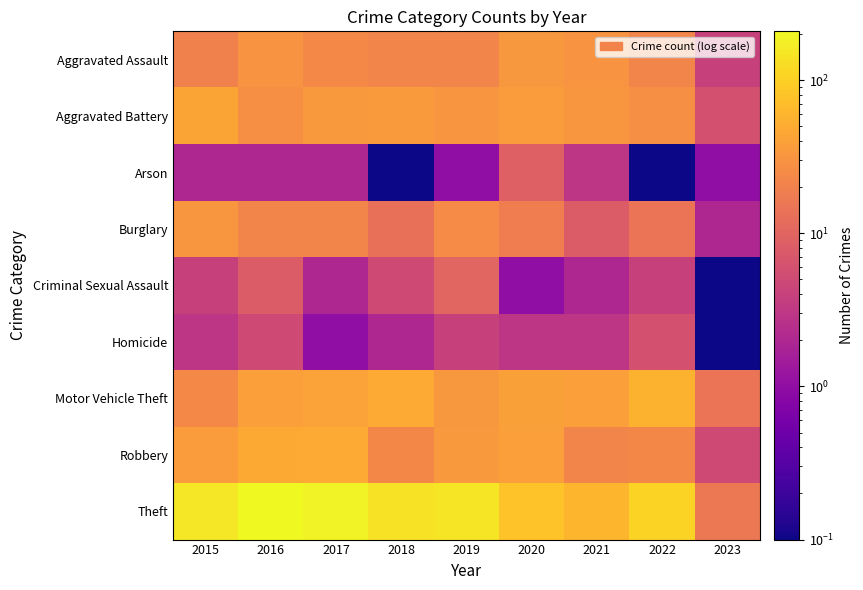

Which series has the largest total across all categories?

Theft